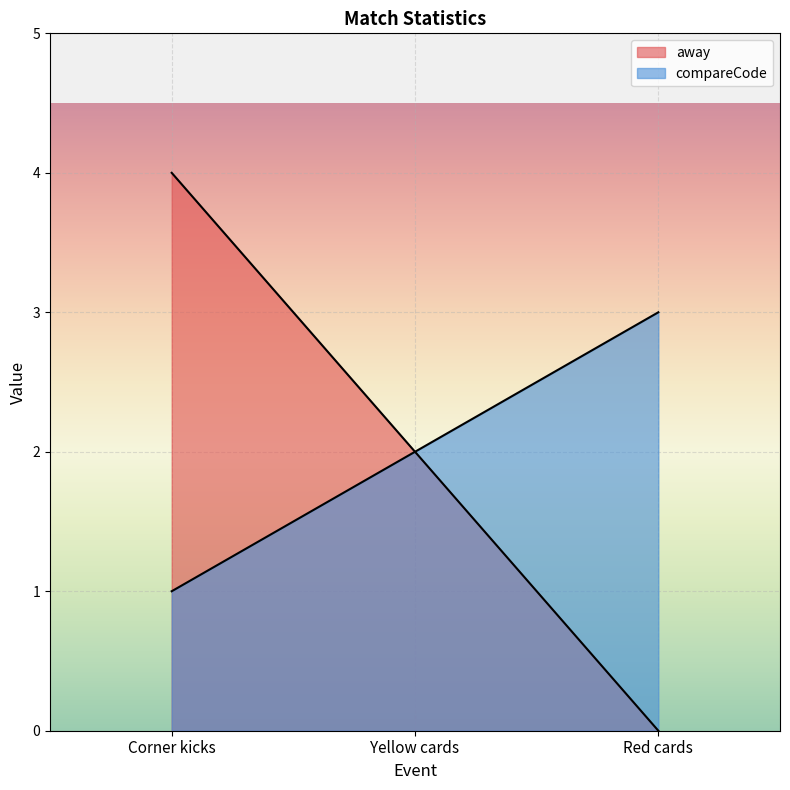

What is the greatest value displayed?

4